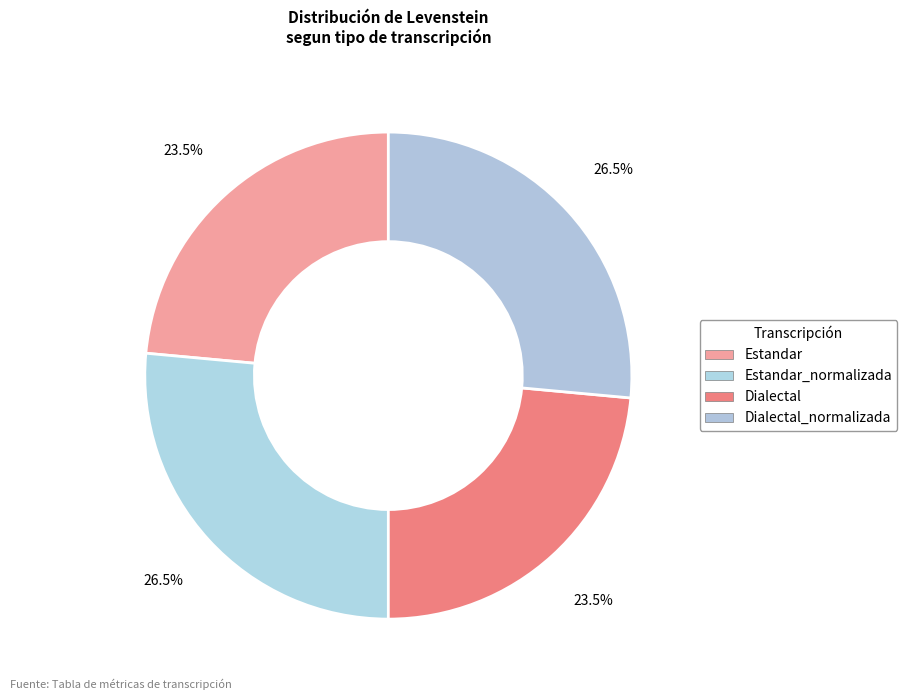

To the nearest percent, what is the average slice percentage?

25%